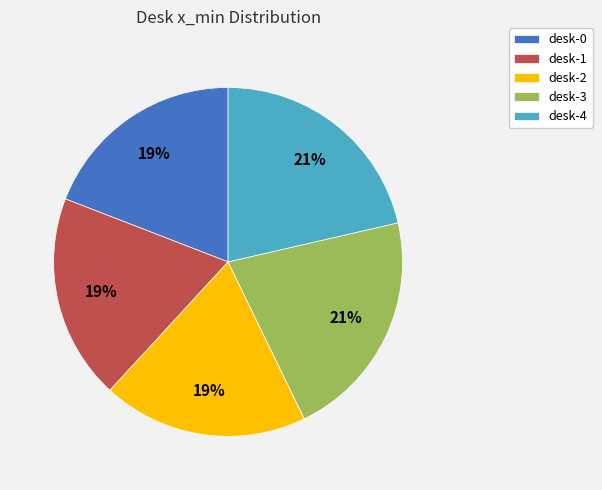

Is there any slice that represents more than half of the pie?

No